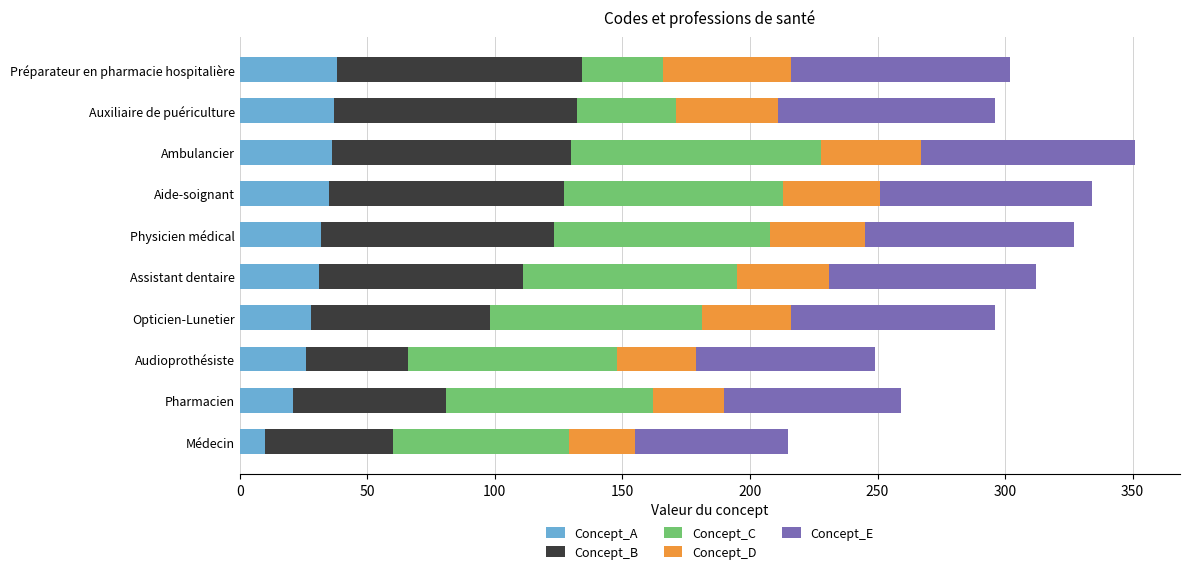

What is the lowest value of the Concept_A series?

10